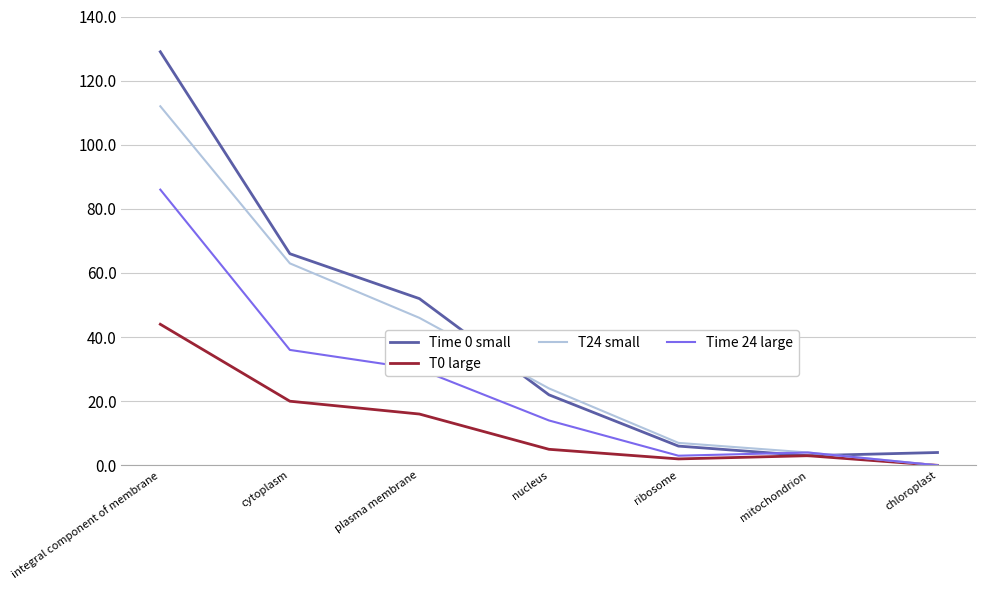

At which category does the chart reach its peak across all series?

integral component of membrane